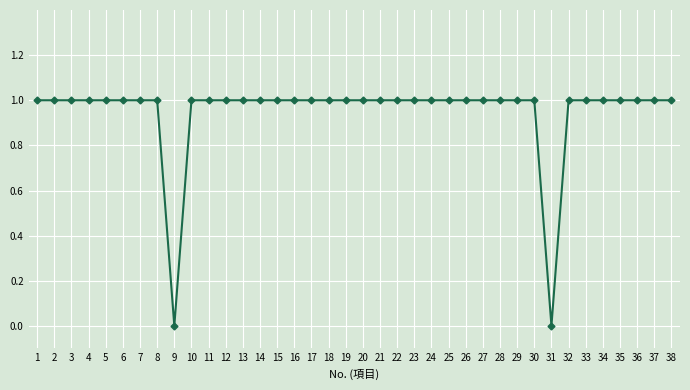

How many lines are shown in the chart?

1